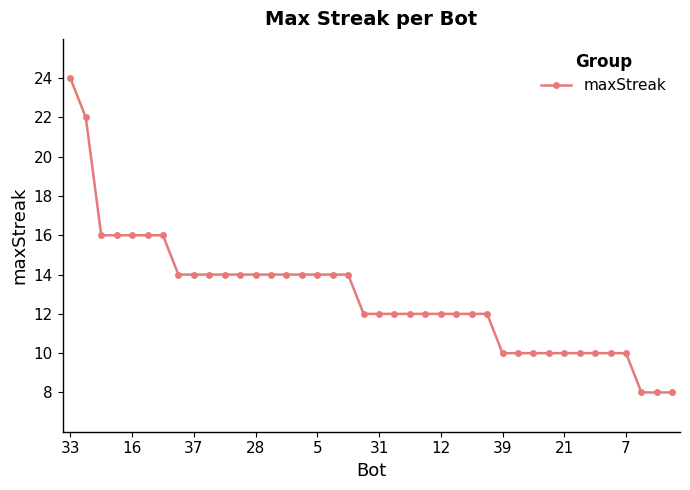

What is the difference between the maximum and second lowest values?

16